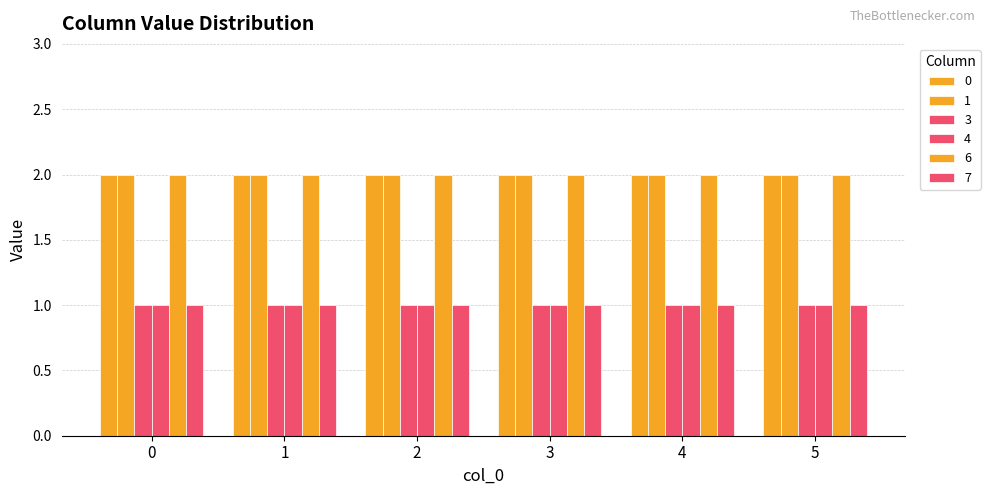

Rank the series at 3 from lowest to highest value.

3, 4, 7, 0, 1, 6